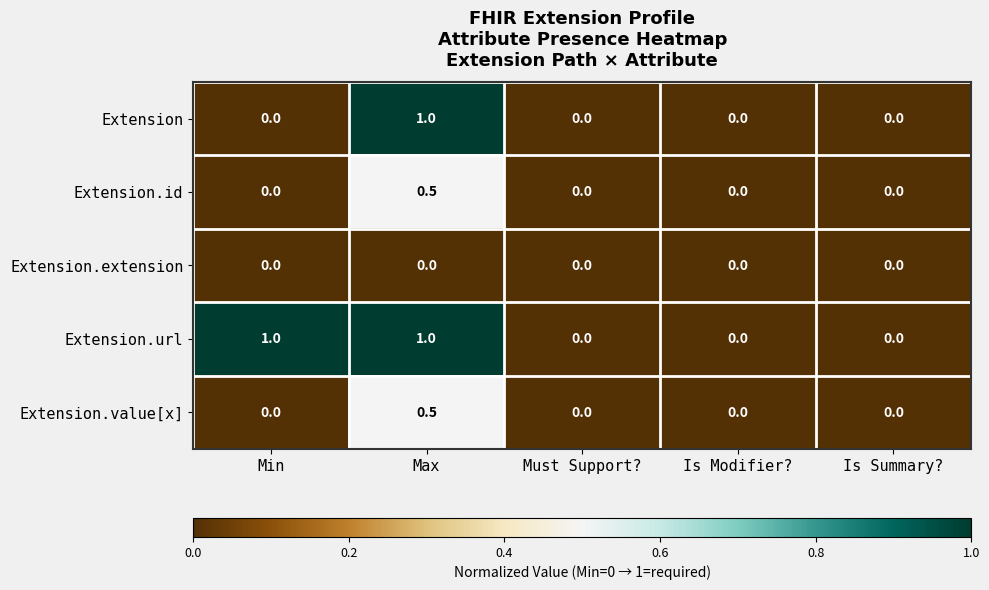

Is the value of Extension at Max greater than the value of Extension.extension at Must Support??

Yes